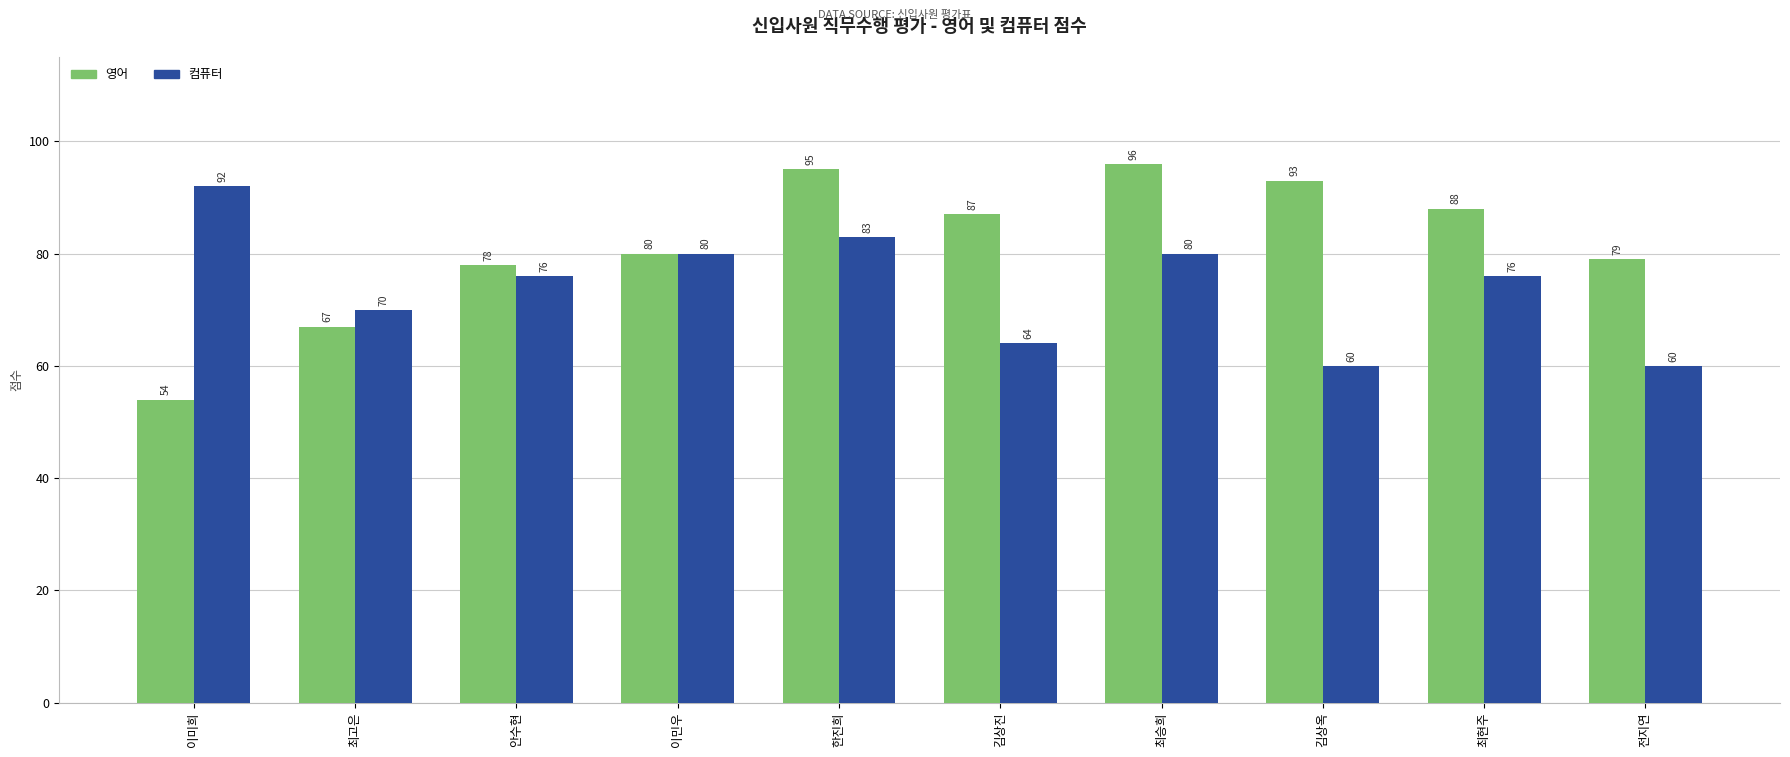

At how many categories does at least one series exceed 69?

10